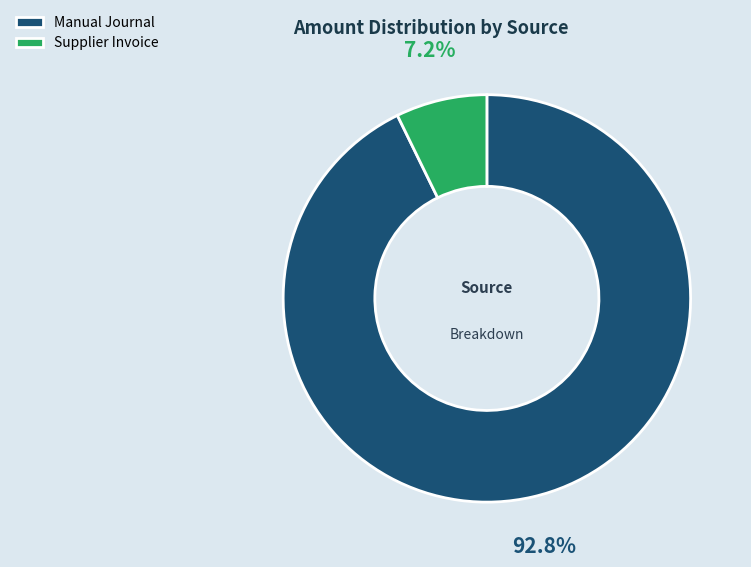

Which has a higher value, Manual Journal or Supplier Invoice?

Manual Journal